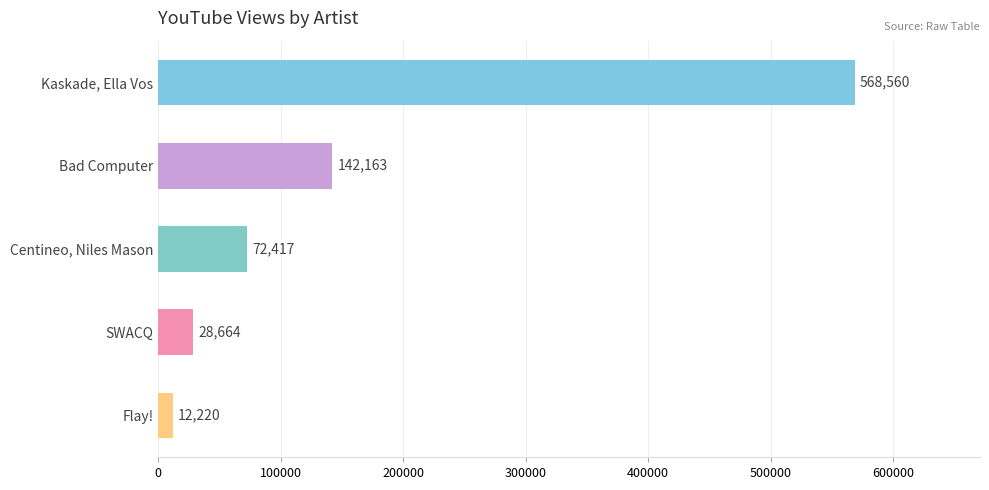

Count the number of data series in this chart.

1